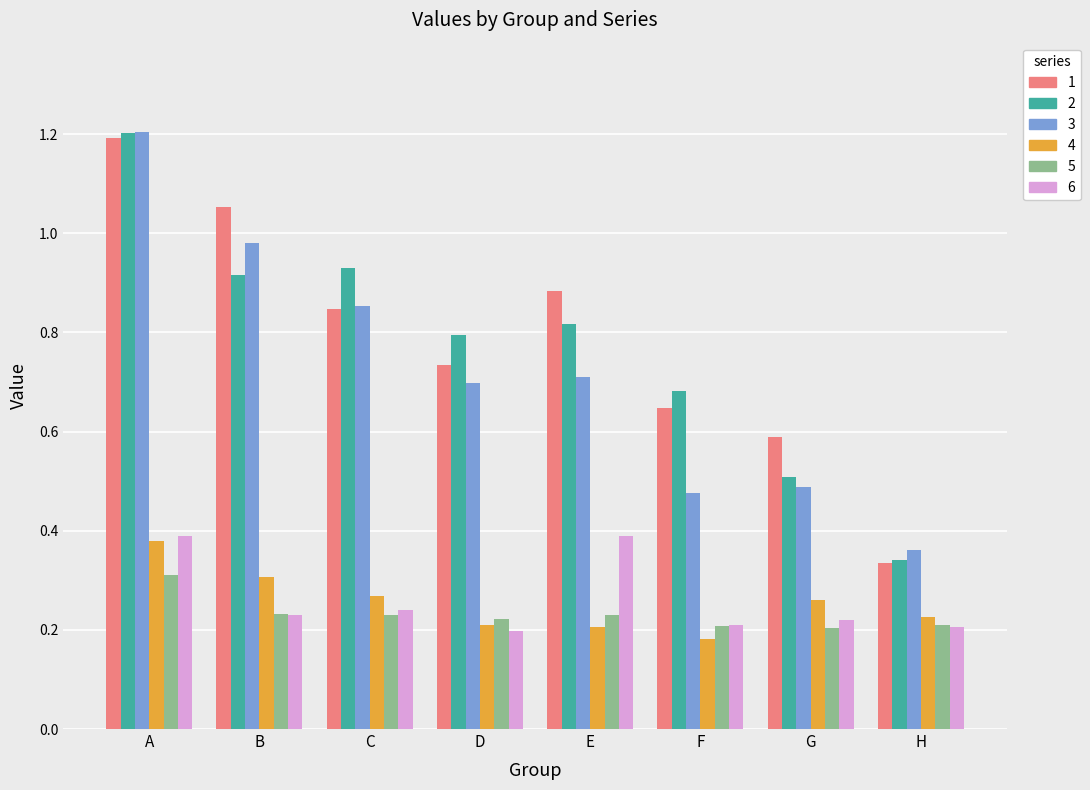

What is the sum of all 5 values?

1.8